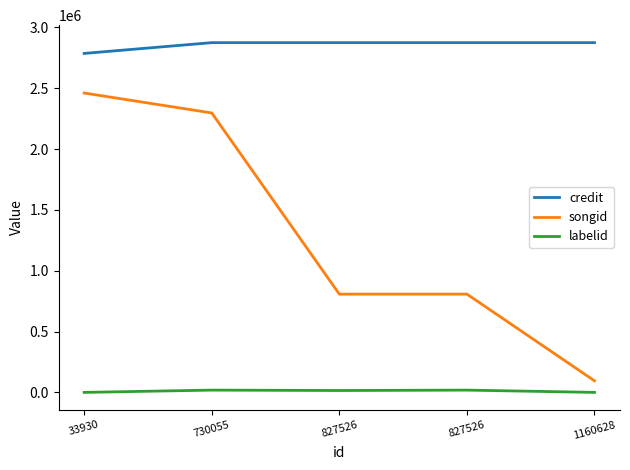

What value does the songid series have at 827526, to the nearest 10?

807460